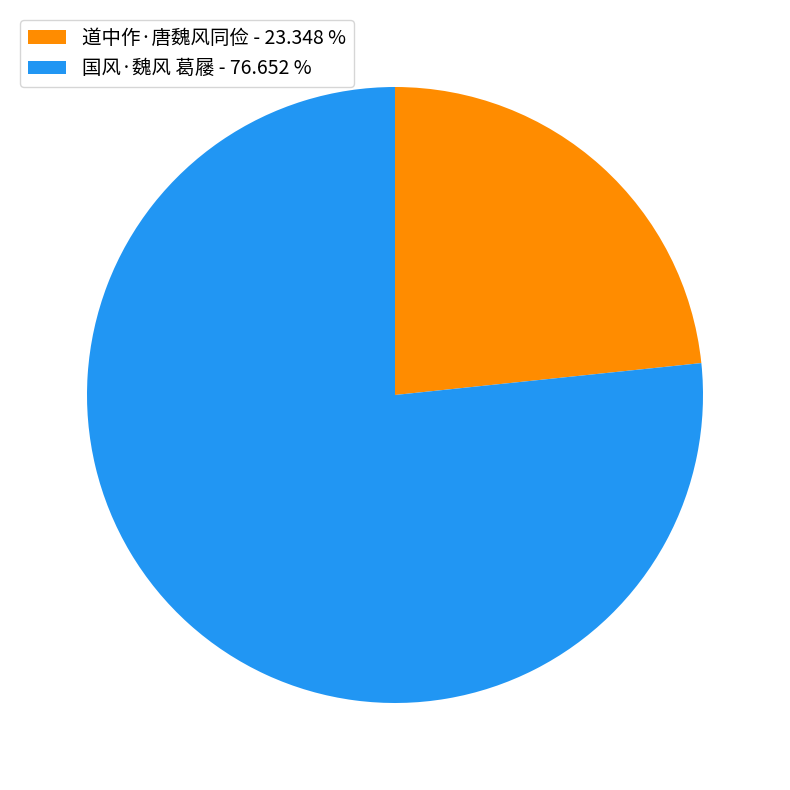

Does 道中作·唐魏风同俭 - 23.348 % account for over 50% of the chart?

No